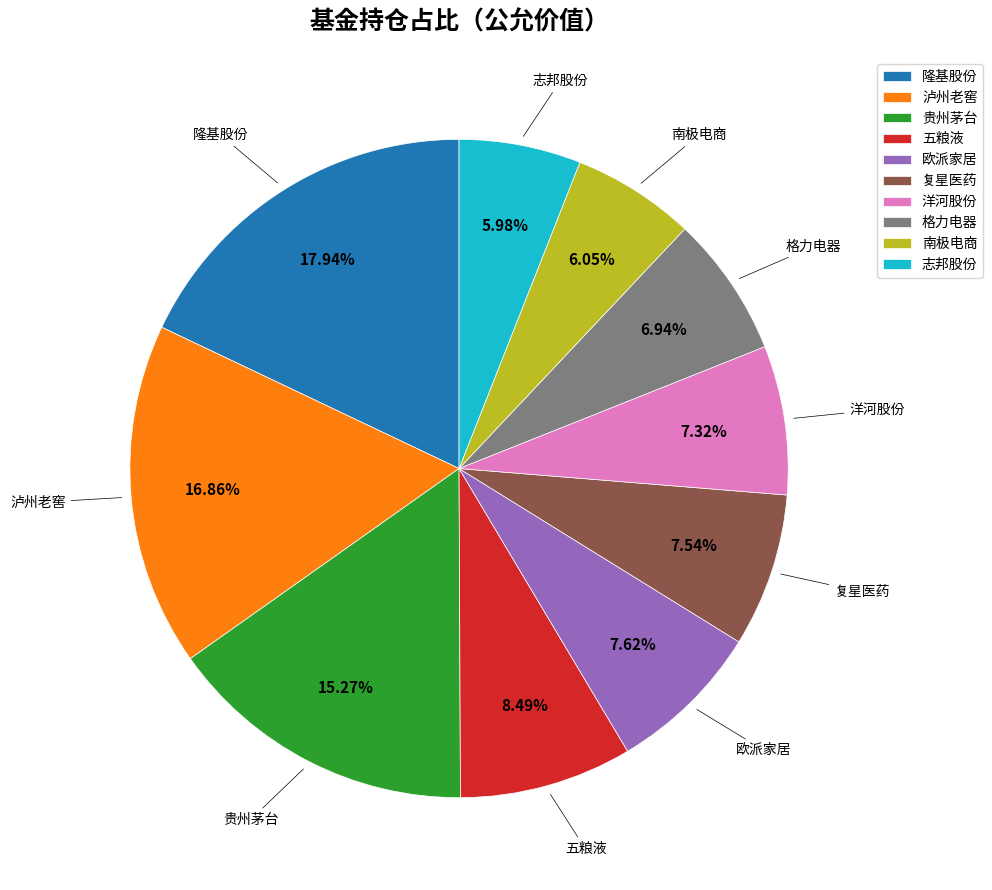

To the nearest percent, what portion does 隆基股份 represent?

18%